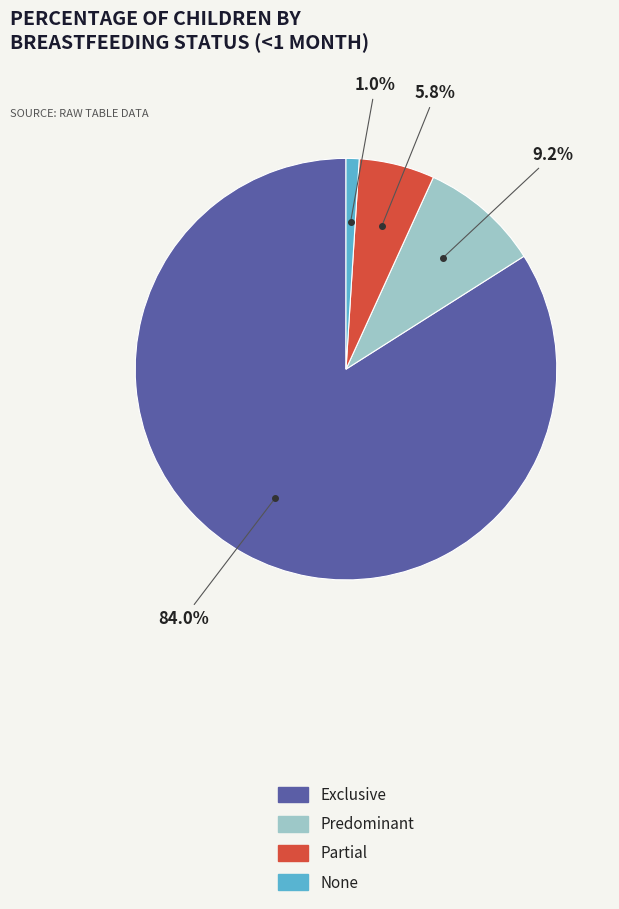

Is it true that Partial is 1% of the pie?

False